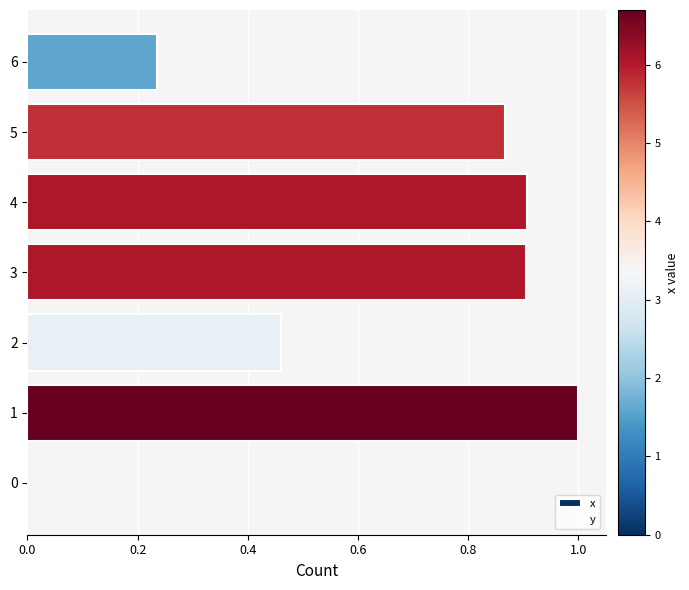

The chart shows a value of -0.5 at 0. True or false?

False